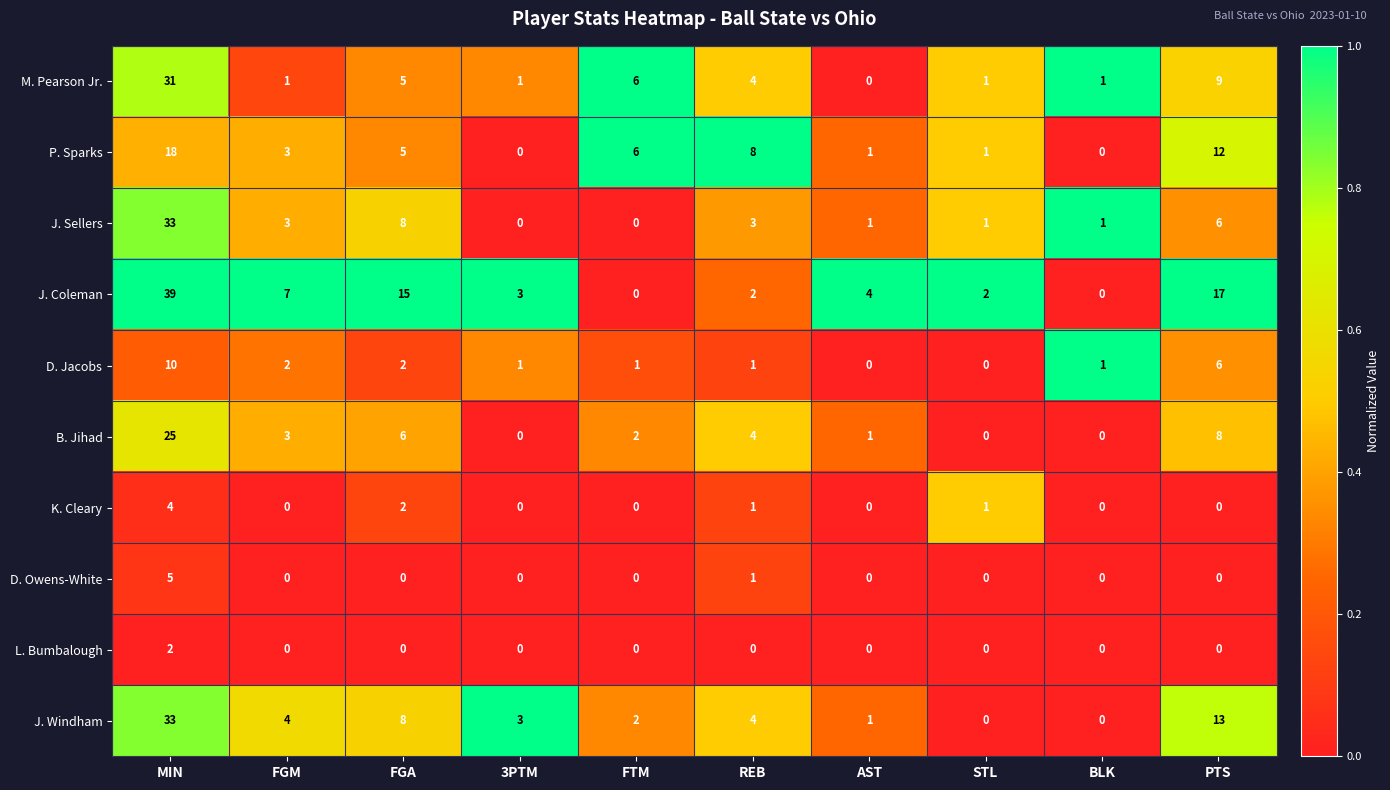

How many positive values does the M. Pearson Jr. series have?

9